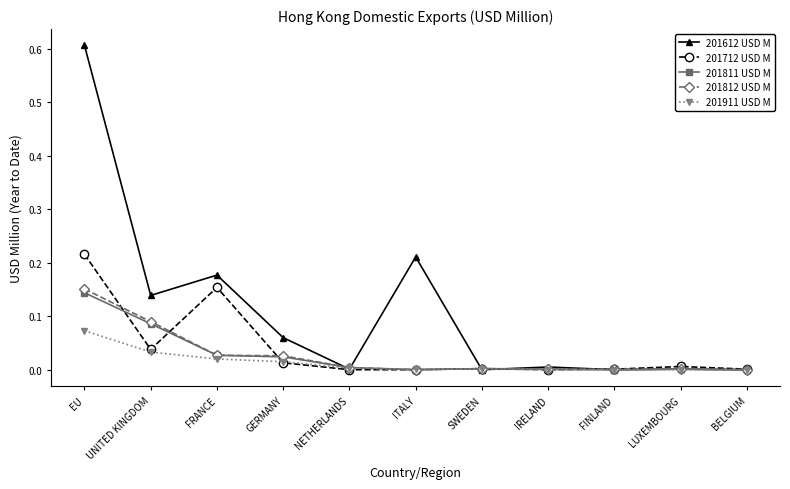

The 201911 USD M series shows 0.0 at ITALY. True or false?

True